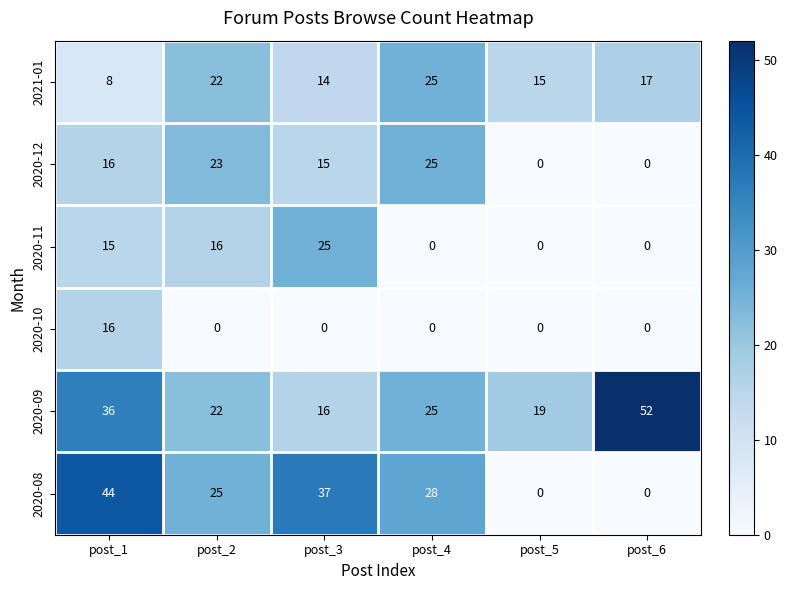

At which category is the sum across all series the highest?

post_1